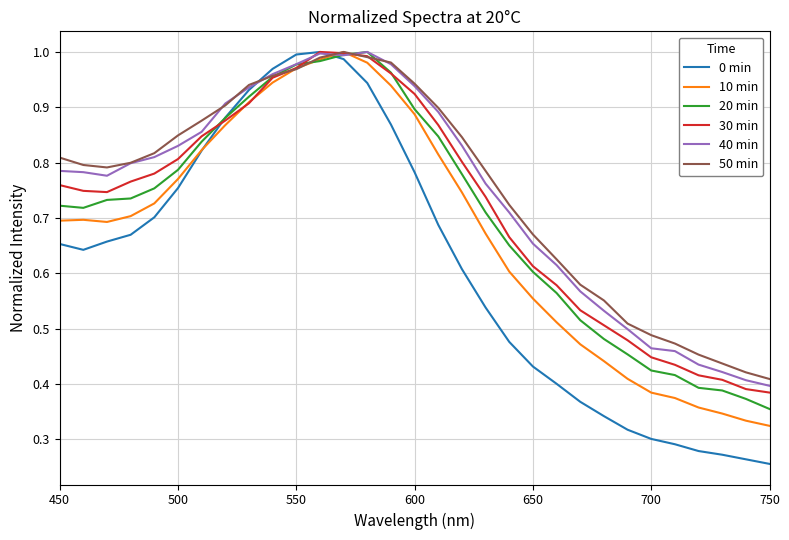

How many series are shown in this chart?

6